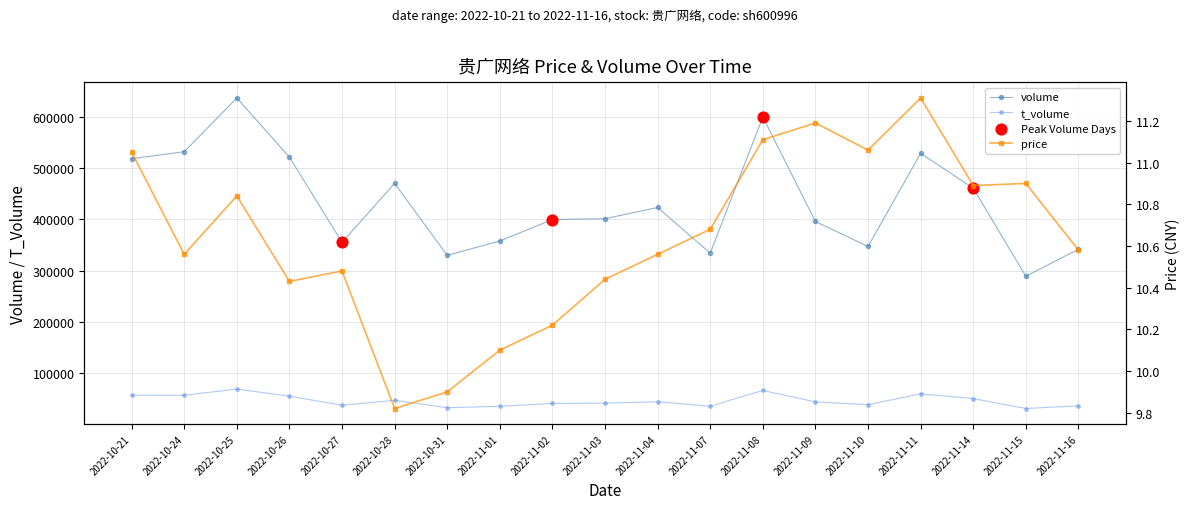

At which category is the sum across all series the highest?

2022-10-25